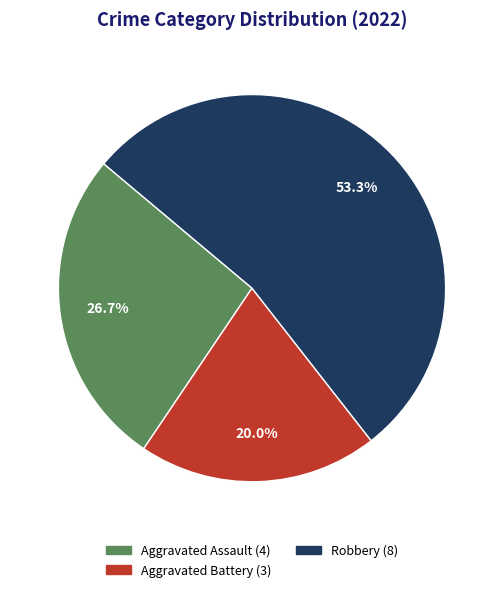

How many segments does this pie chart have?

3